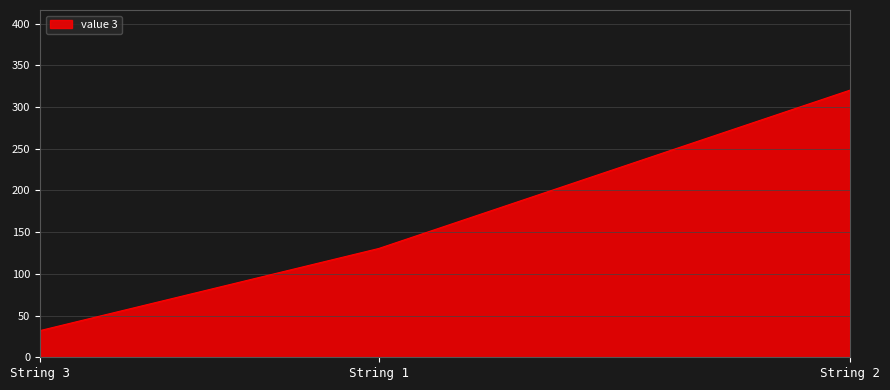

Which has a higher value, String 1 or String 2?

String 2